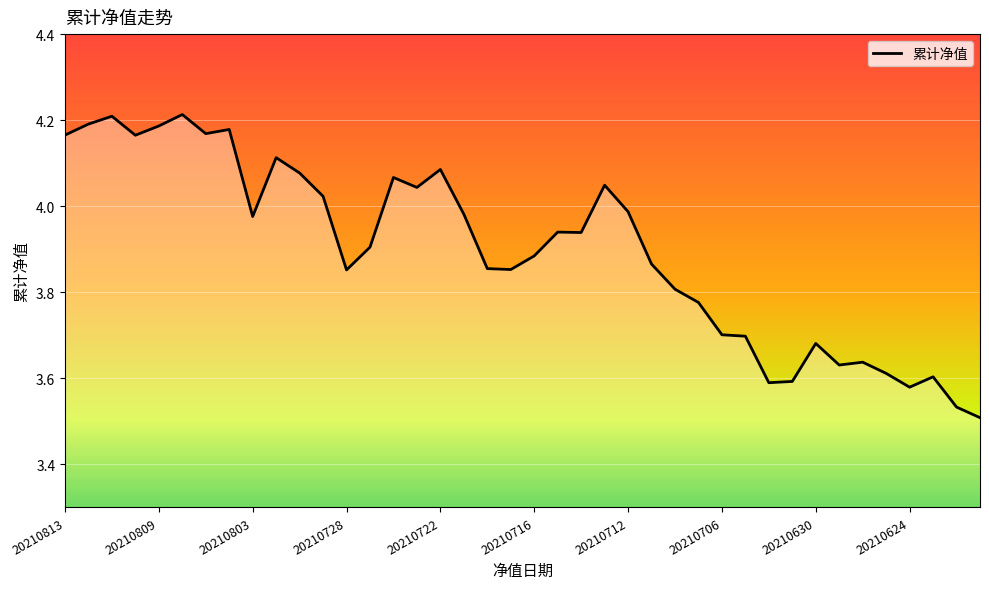

The chart shows a value of 1.4 at 34. True or false?

False